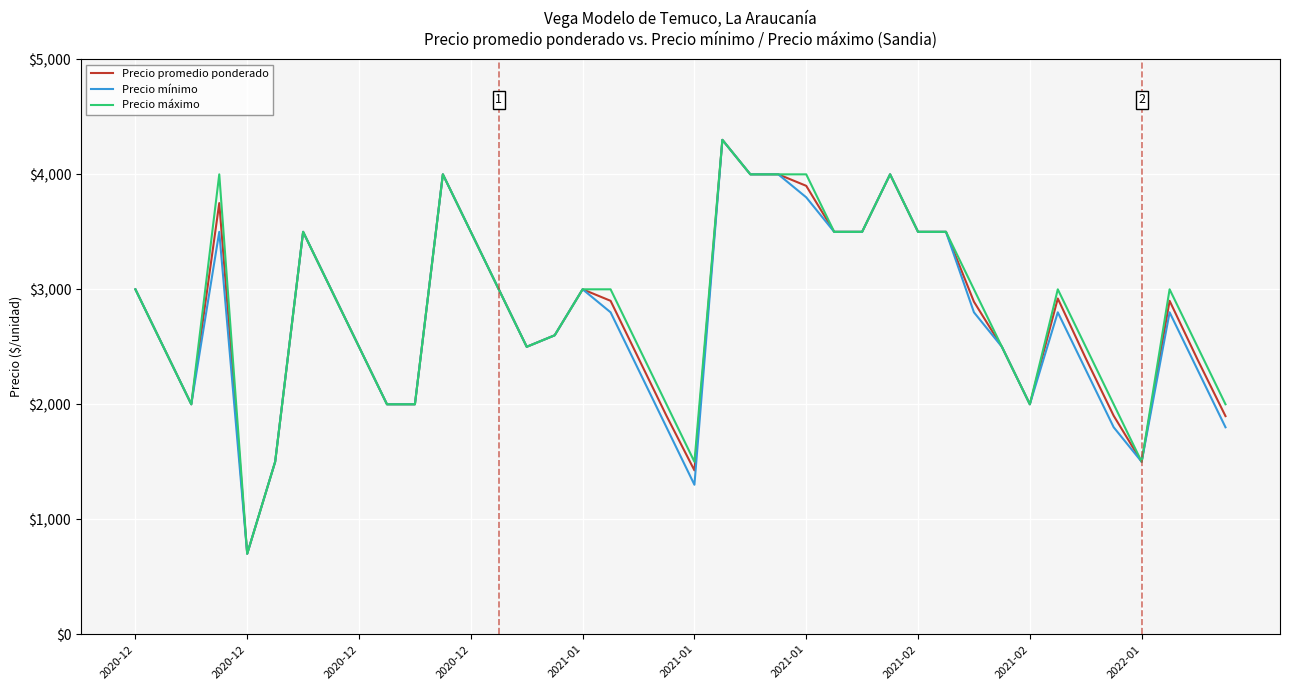

Does the chart display data point markers on the line(s)?

No